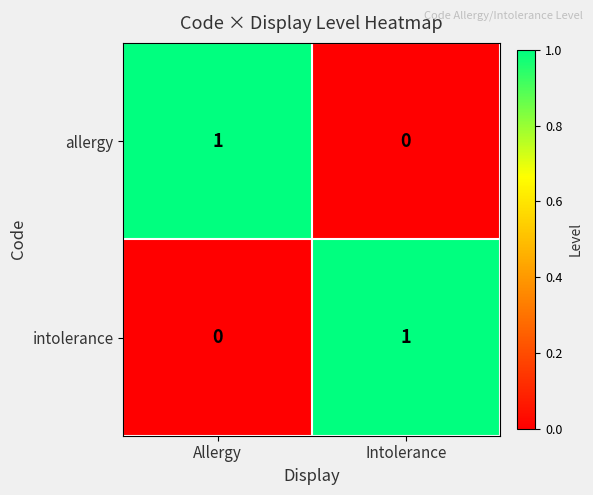

True or false: intolerance has a value of 1 at Intolerance.

True